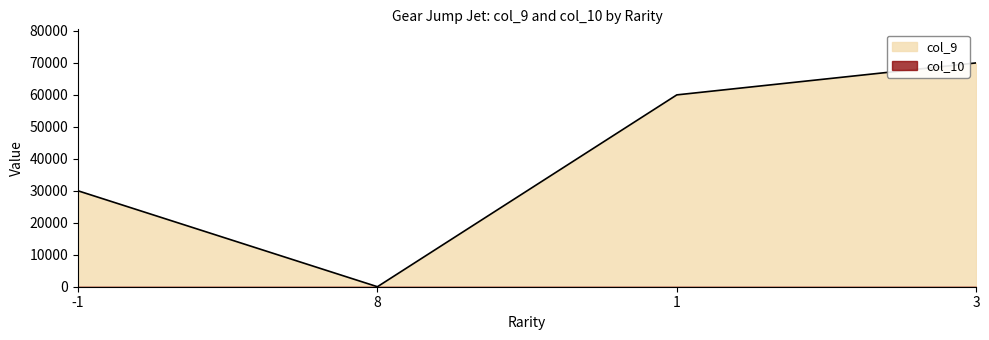

Rank the categories by value from highest to lowest.

3, 1, -1, 8